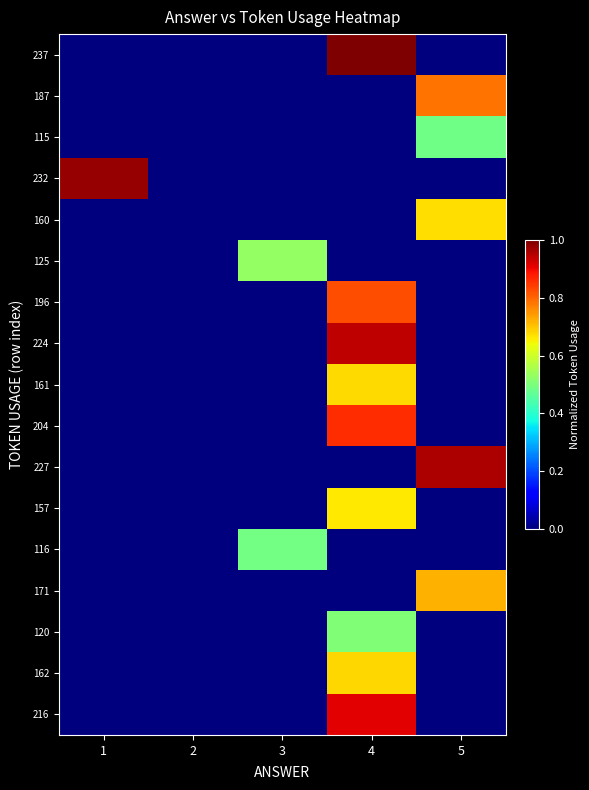

Which series has the largest total across all categories?

237